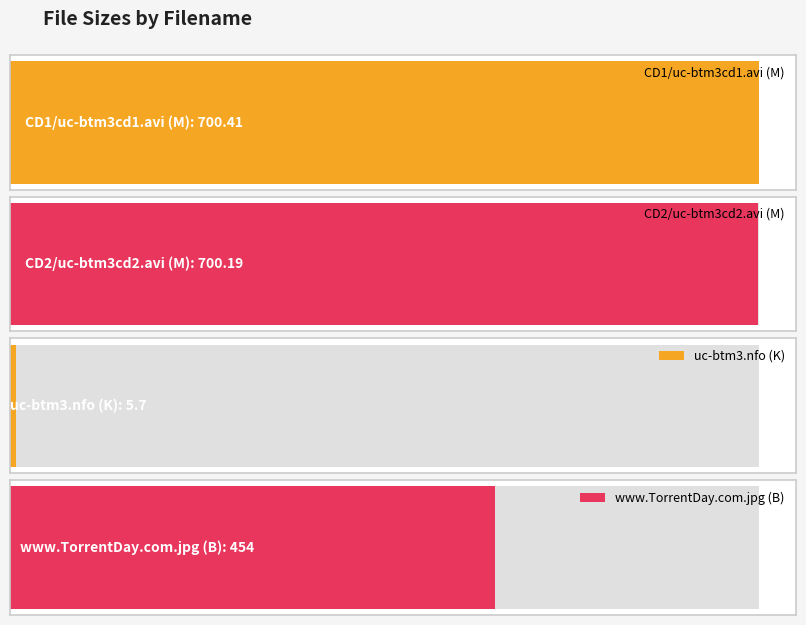

What is the sum of the values at CD2/uc-btm3cd2.avi (M) and www.TorrentDay.com.jpg (B)?

1154.2